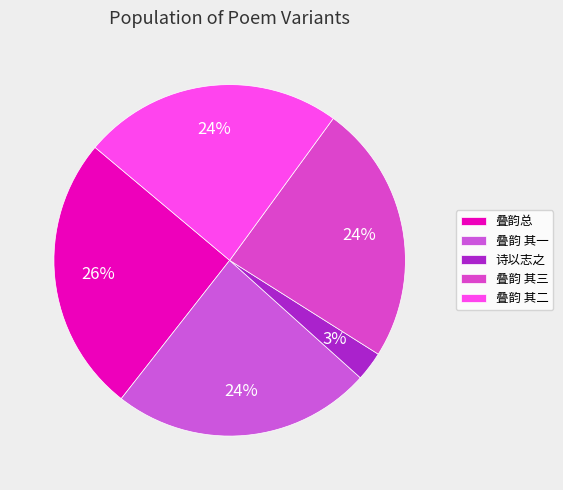

Count the number of slices in the pie.

5